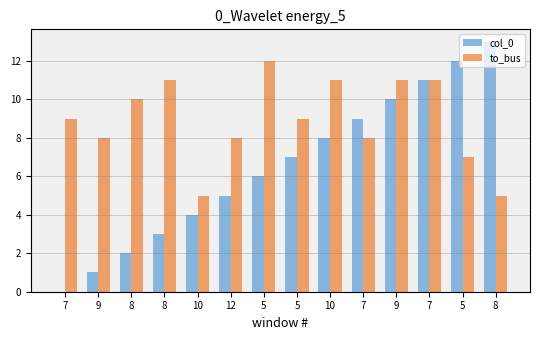

Reading left to right, list all the values displayed in this chart.

col_0: 7=0	9=1	8=2	8=3	10=4	12=5	5=6	5=7	10=8	7=9	9=10	7=11	5=12	8=13
to_bus: 7=9	9=8	8=10	8=11	10=5	12=8	5=12	5=9	10=11	7=8	9=11	7=11	5=7	8=5